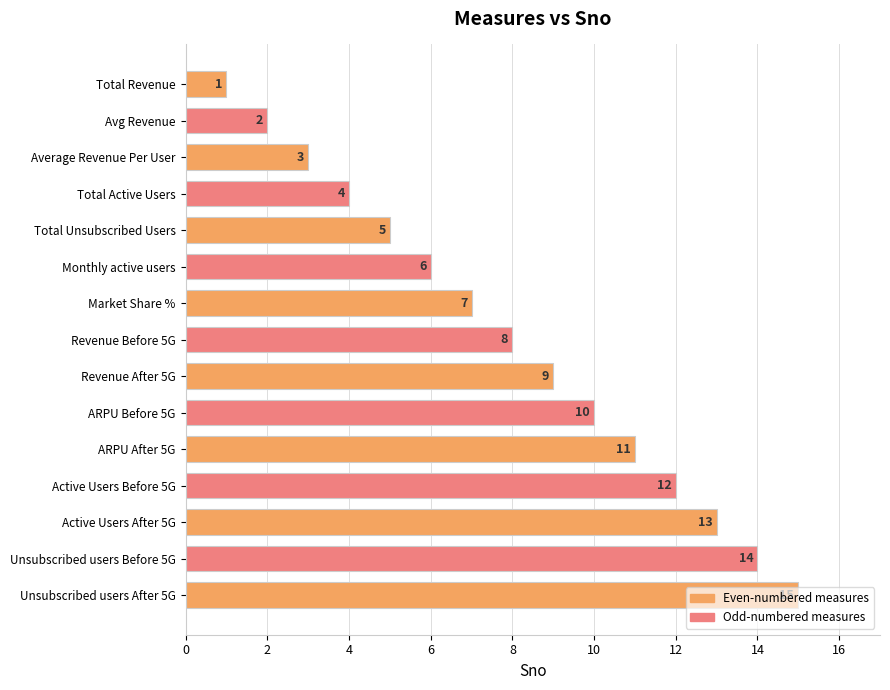

The chart shows a value of 12 at Active Users Before 5G. True or false?

True